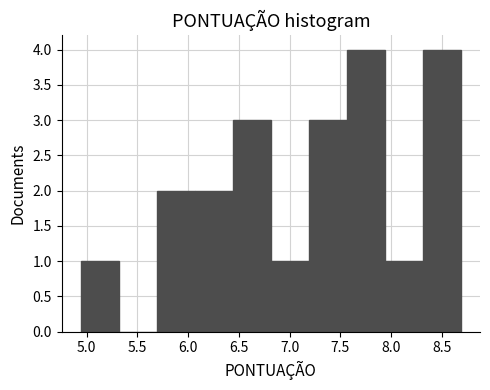

Reading left to right, transcribe this chart: for each bar, give the range it covers on the x-axis and its height. Neither the bar edges nor the heights are printed on the chart, so give them approximately, as read against the axes.

4.940 to 5.315: 1
5.315 to 5.690: 0
5.690 to 6.065: 2
6.065 to 6.440: 2
6.440 to 6.815: 3
6.815 to 7.190: 1
7.190 to 7.565: 3
7.565 to 7.940: 4
7.940 to 8.315: 1
8.315 to 8.690: 4